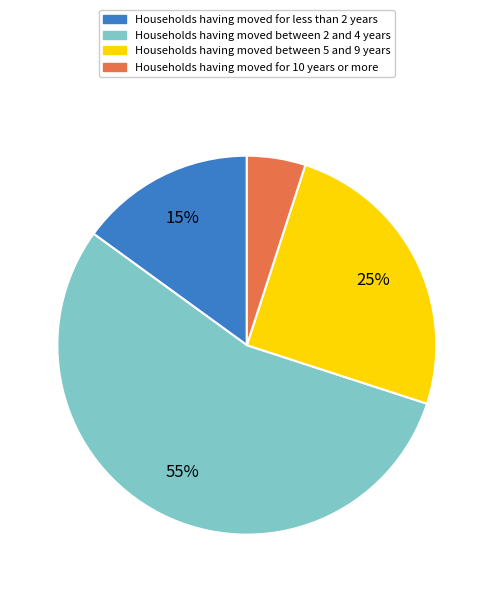

To the nearest percent, what is the difference between the largest and smallest slice percentages?

50%